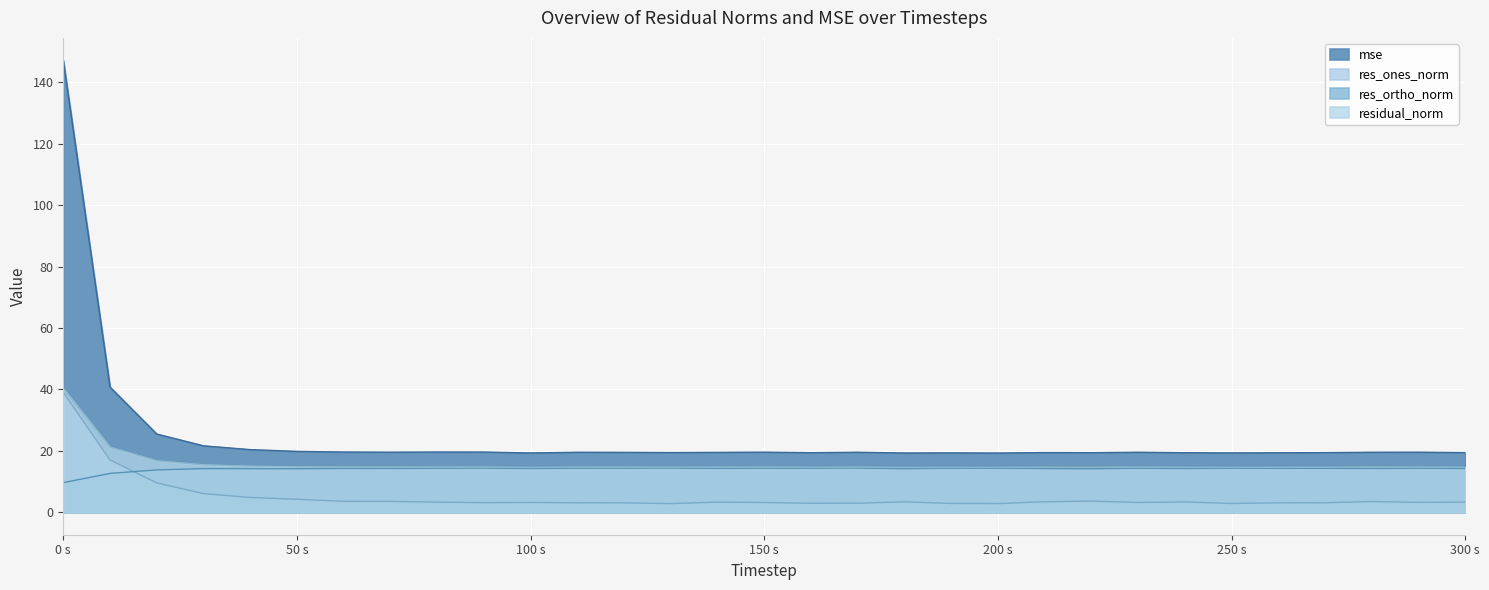

True or false: res_ones_norm has a value of 1.3 at 190.

False